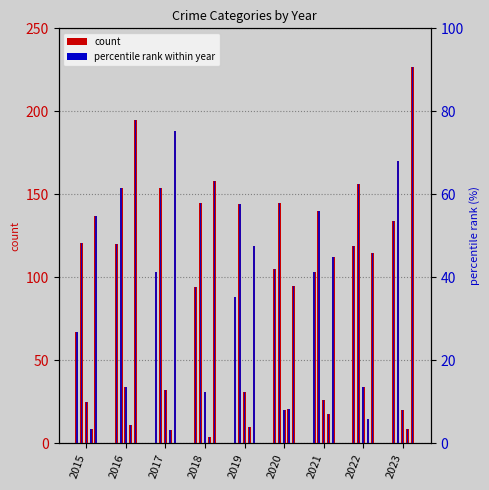

At which category is the sum across all series the highest?

2023